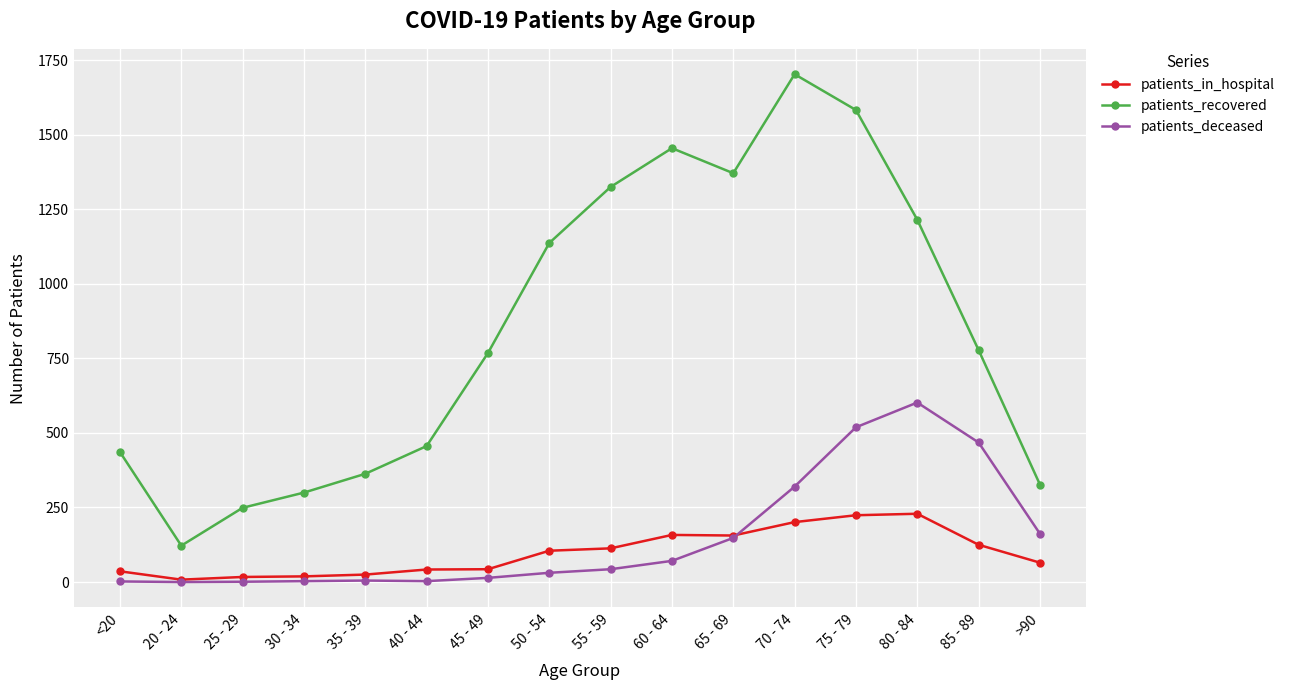

At 50 - 54, list the series in order from largest to smallest.

patients_recovered, patients_in_hospital, patients_deceased